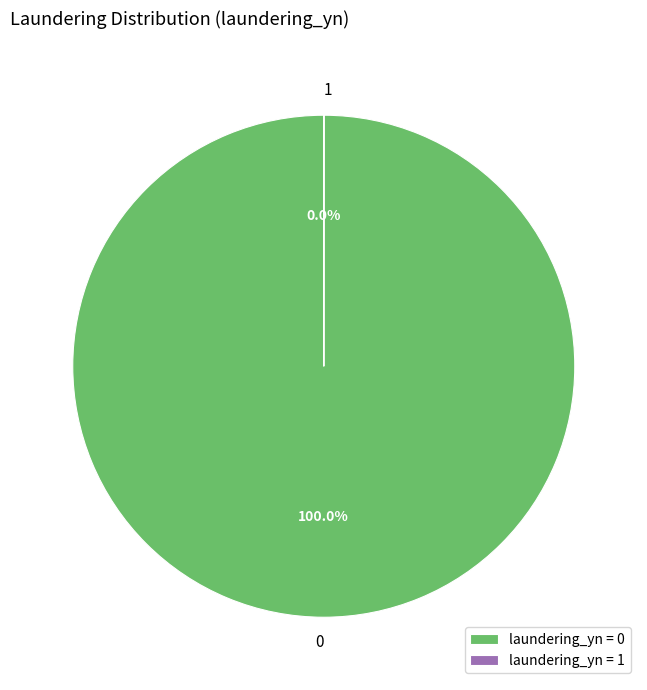

Does any single category account for the majority?

Yes